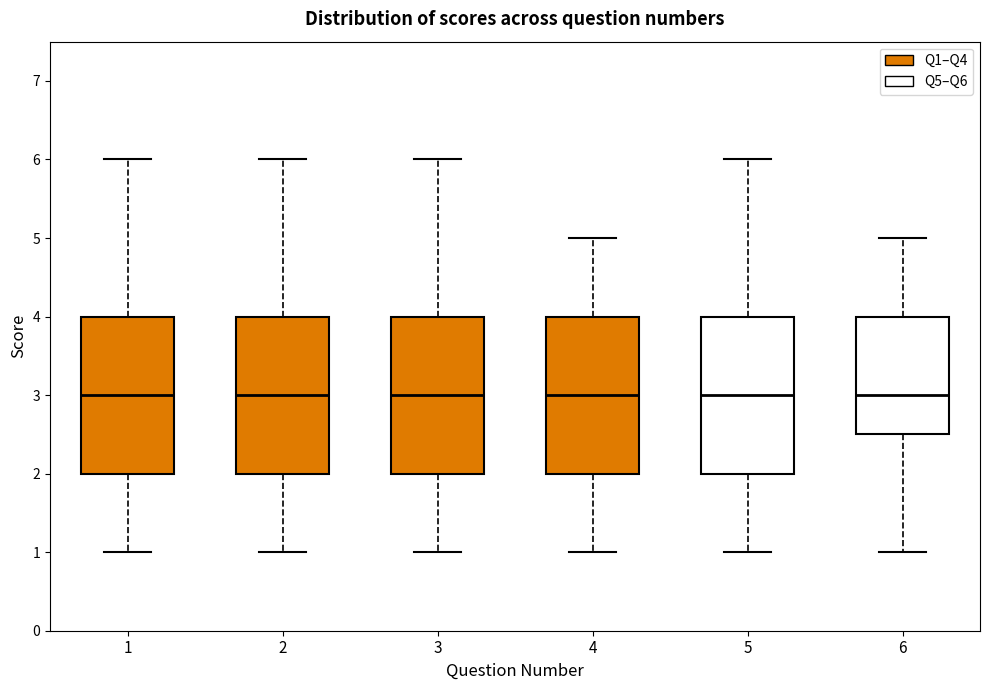

Where does the lower whisker of the box at x = 1 end on the y-axis? The values are not printed on the chart, so give them approximately, as read against the axis.

1.0